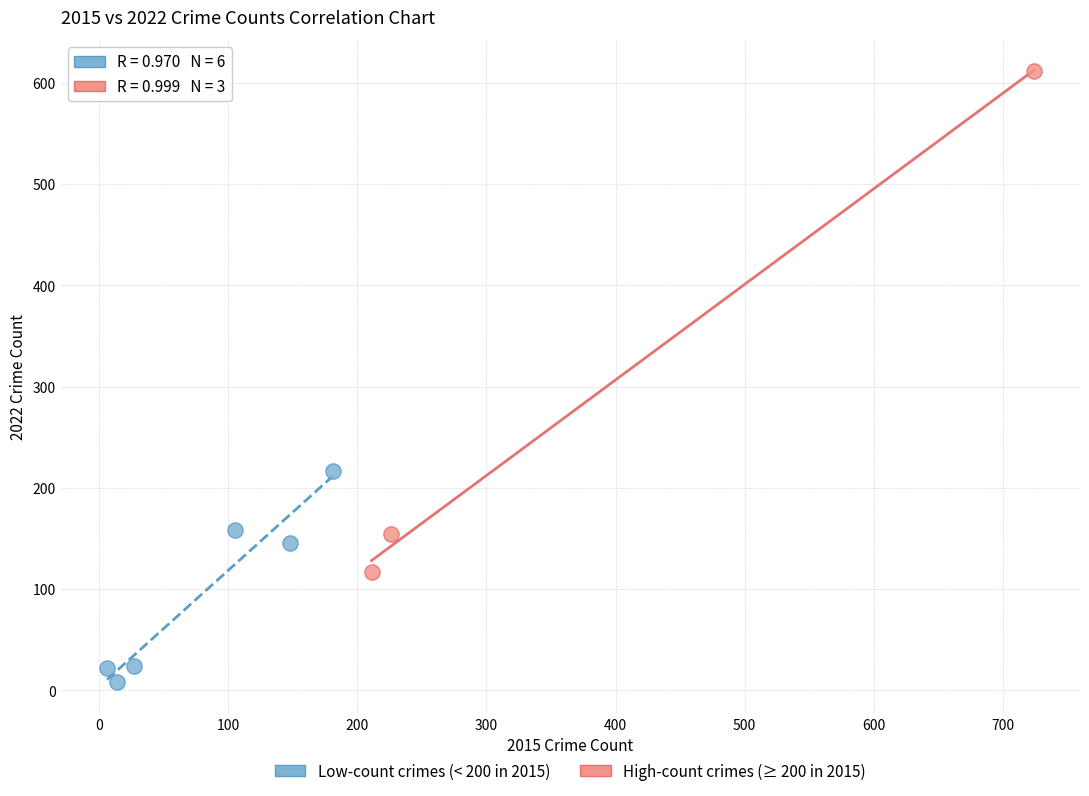

Which series reaches the maximum Y coordinate?

High-count crimes (≥ 200 in 2015)